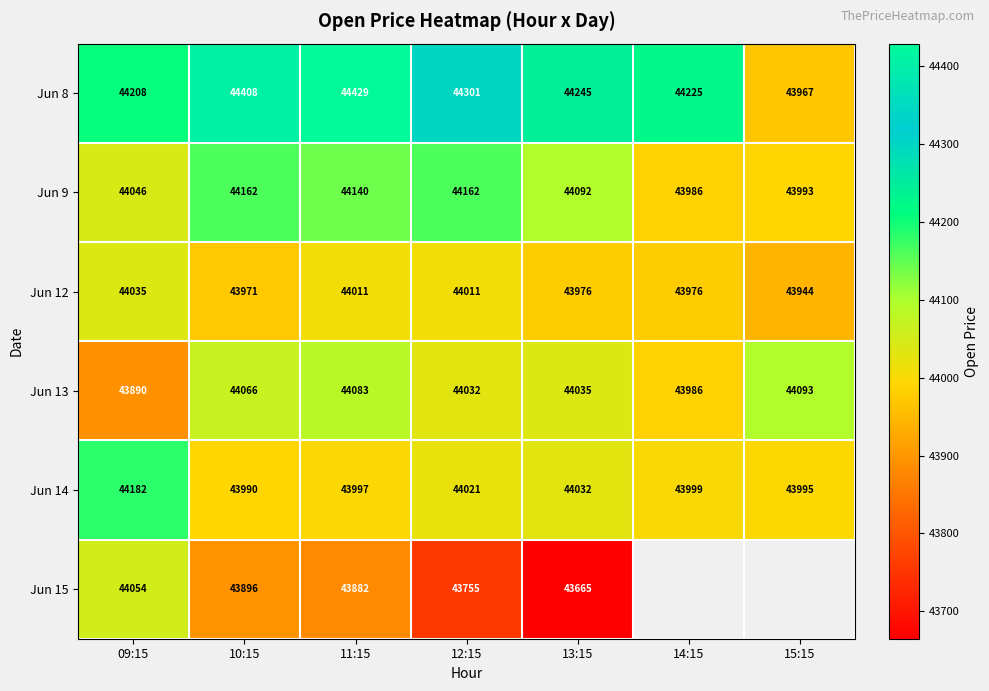

Is it true that Jun 12 equals 43975.9 at 14:15?

True